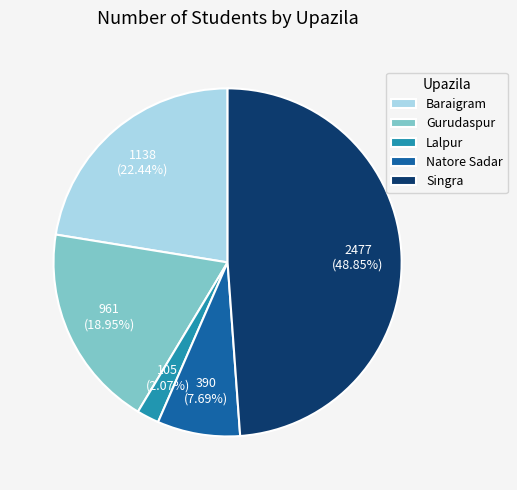

Is there any slice that represents more than half of the pie?

No